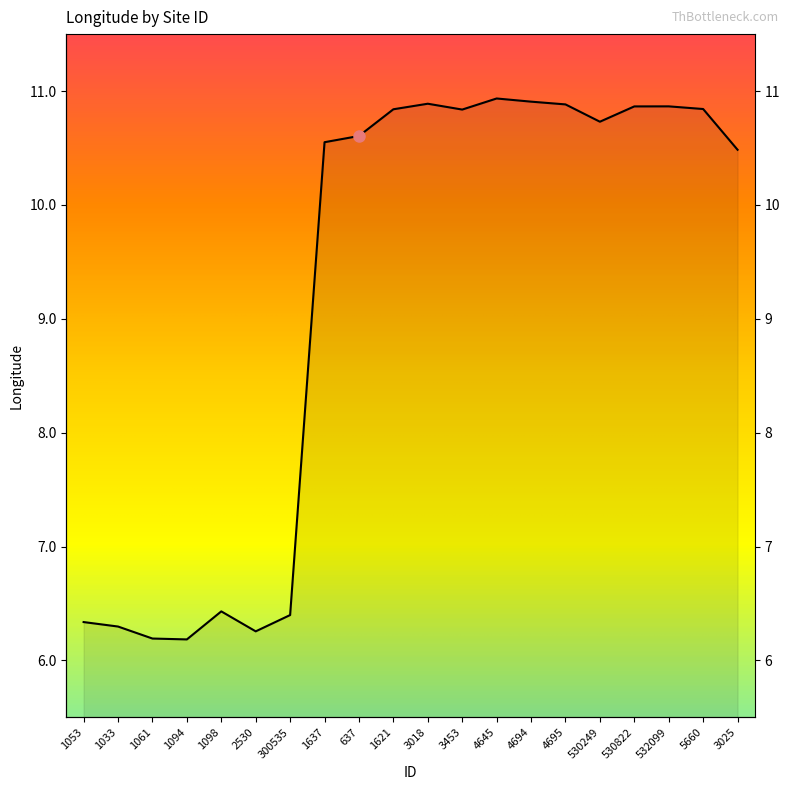

Reading left to right, transcribe all the data shown in this chart.

1053=6.3	1033=6.3	1061=6.2	1094=6.2	1098=6.4	2530=6.3	300535=6.4	1637=10.6	637=10.6	1621=10.8	3018=10.9	3453=10.8	4645=10.9	4694=10.9	4695=10.9	530249=10.7	530822=10.9	532099=10.9	5660=10.8	3025=10.5